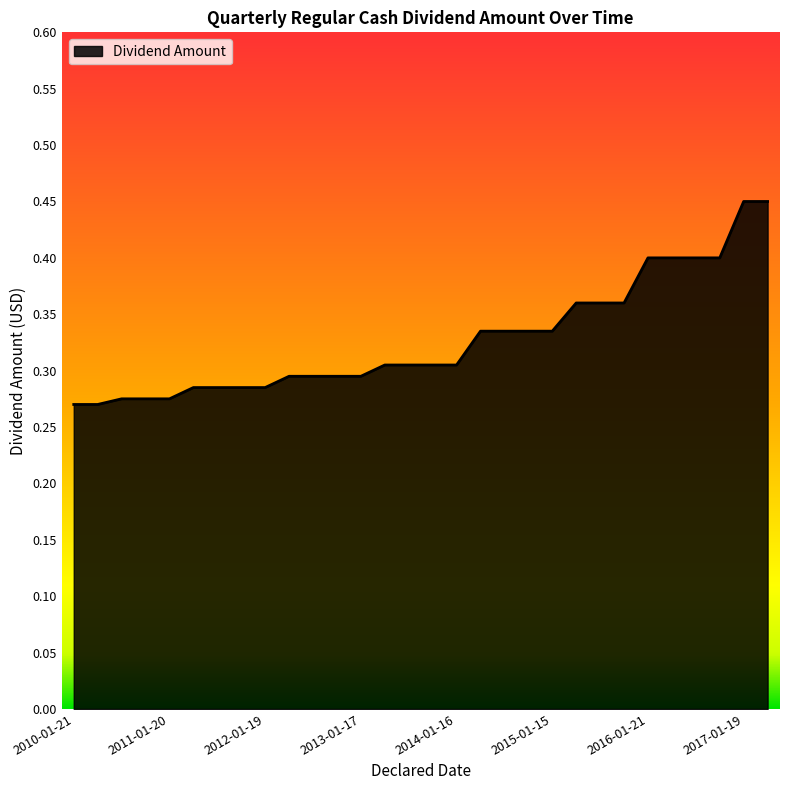

List the labels in order of value, smallest first.

2010-01-21, 2010-04-15, 2010-07-15, 2010-10-22, 2011-01-20, 2011-04-21, 2011-07-21, 2011-10-21, 2012-01-19, 2012-04-19, 2012-07-19, 2012-10-19, 2013-01-17, 2013-04-18, 2013-07-18, 2013-10-18, 2014-01-16, 2014-04-17, 2014-07-17, 2014-10-16, 2015-01-15, 2015-04-16, 2015-07-16, 2015-10-15, 2016-01-21, 2016-04-21, 2016-07-21, 2016-10-20, 2017-01-19, 2017-07-20